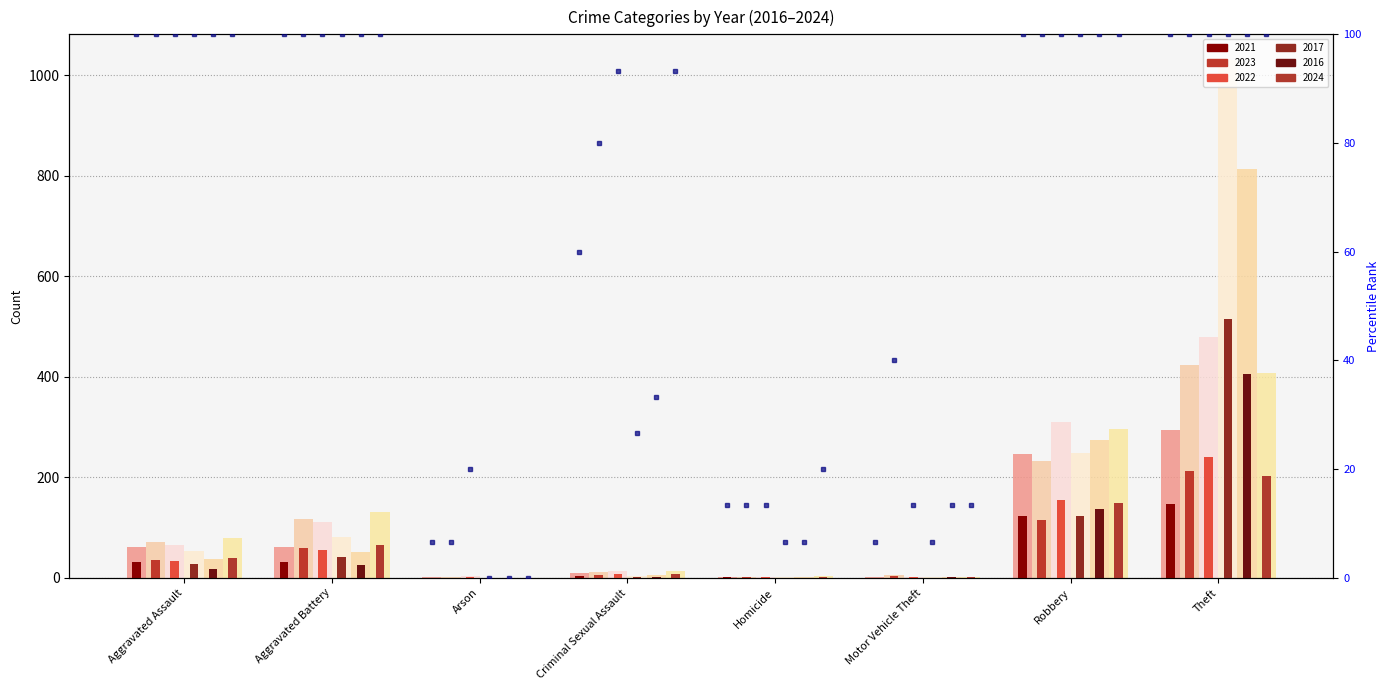

What is the sum of all 2017 (light) values?

1419